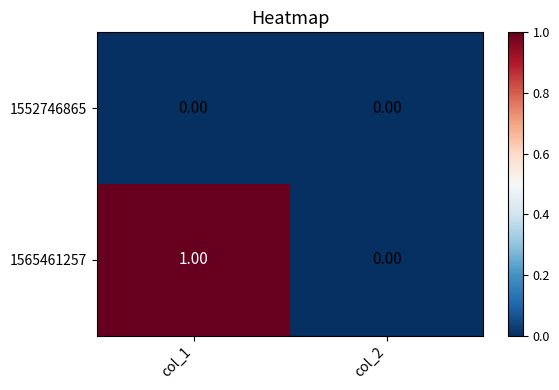

Which series has the largest total across all categories?

1565461257